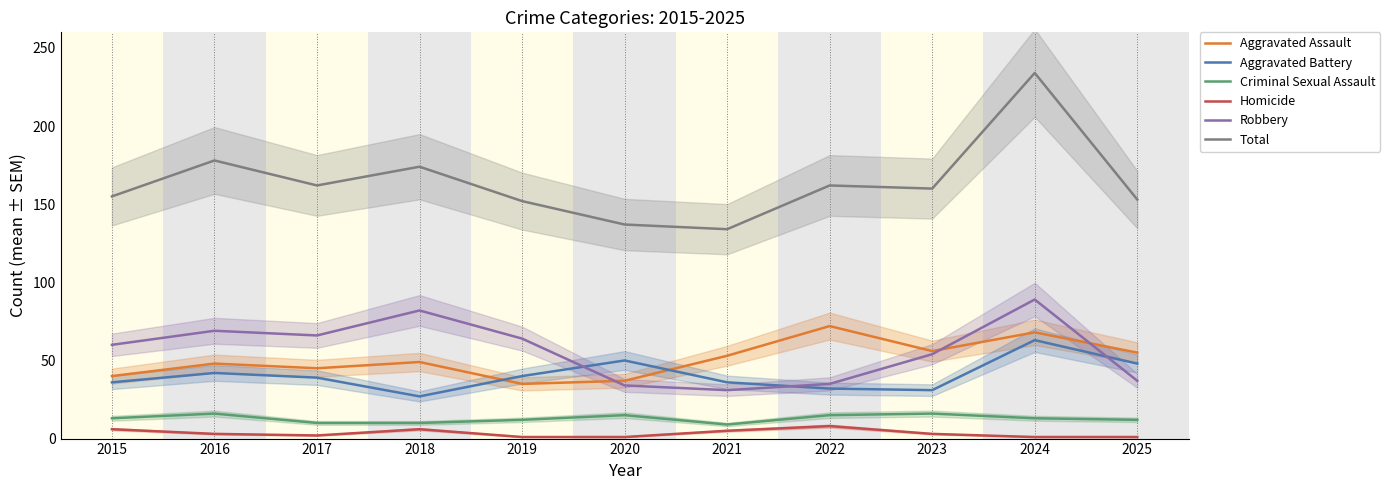

How many interior local valleys does the Aggravated Assault series have?

3